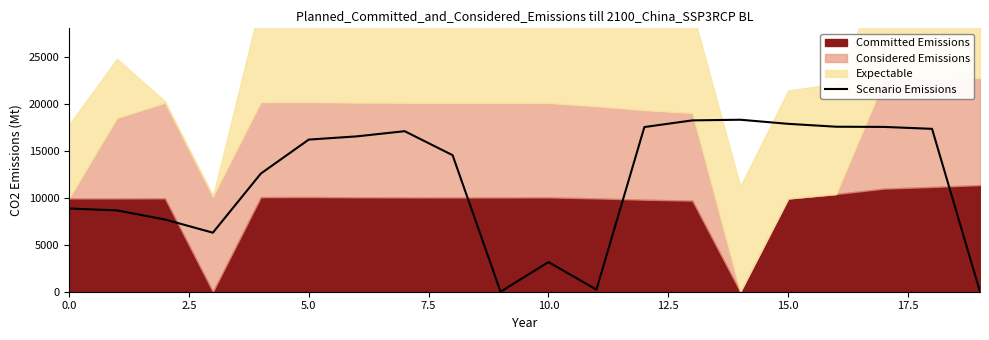

True or false: the data shows 5962.1 at 13.

False